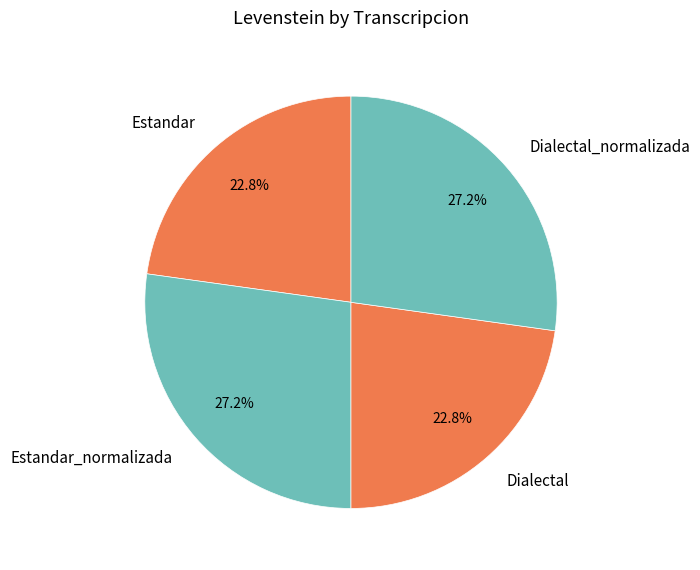

What percentage is the Estandar_normalizada slice, to the nearest percent?

27%